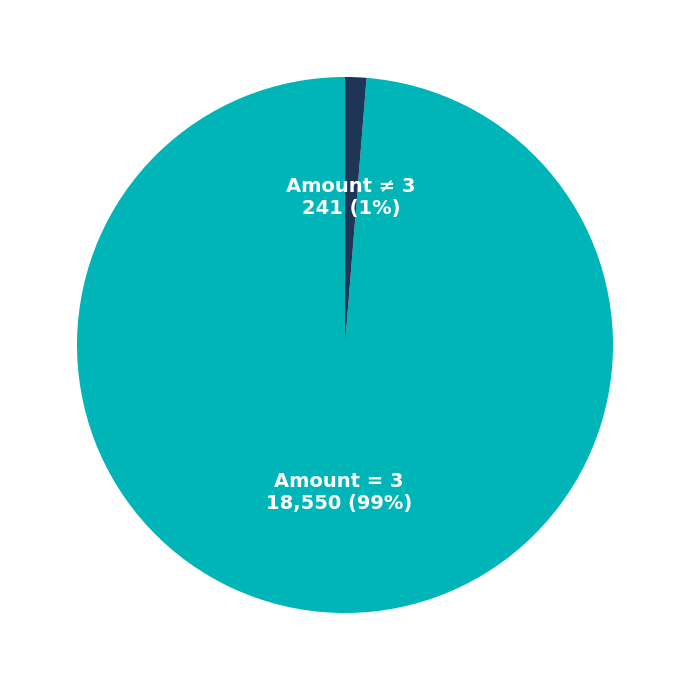

To the nearest percent, what is the average slice percentage?

50%